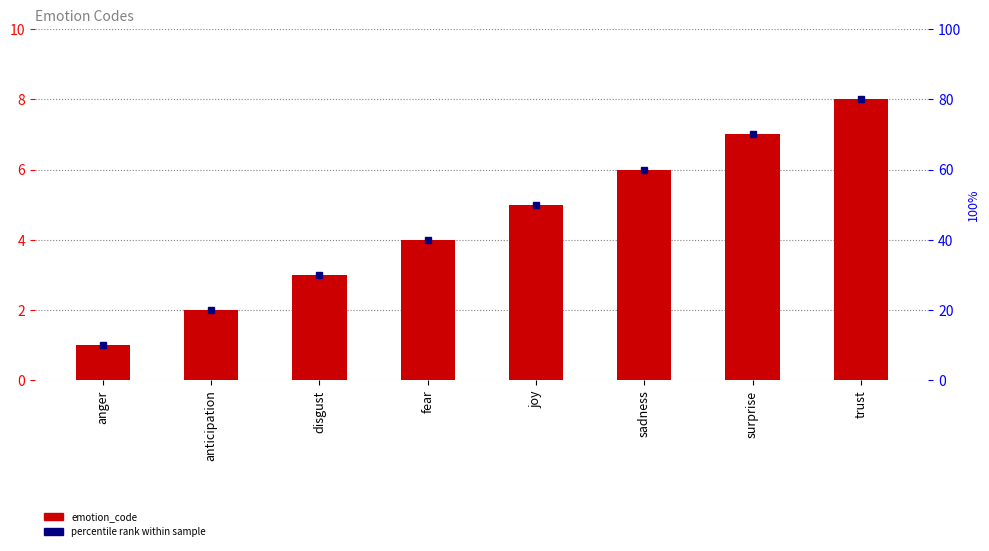

Count the number of categories in the chart.

8